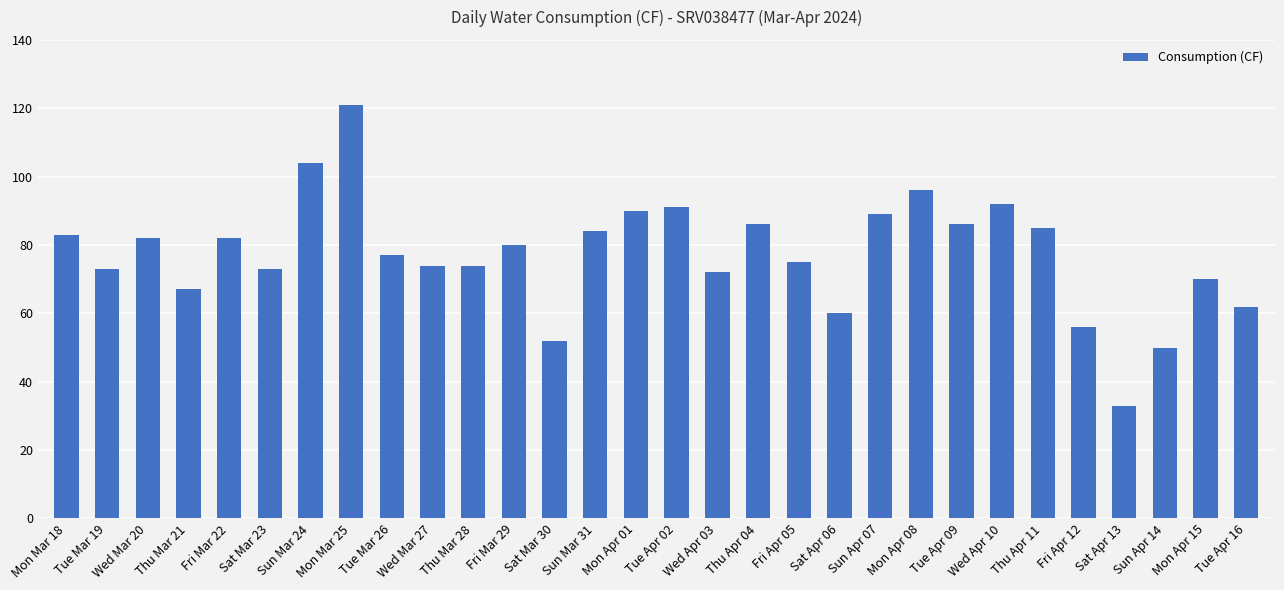

Is it true that the value at Sat Apr 06 is 33?

False